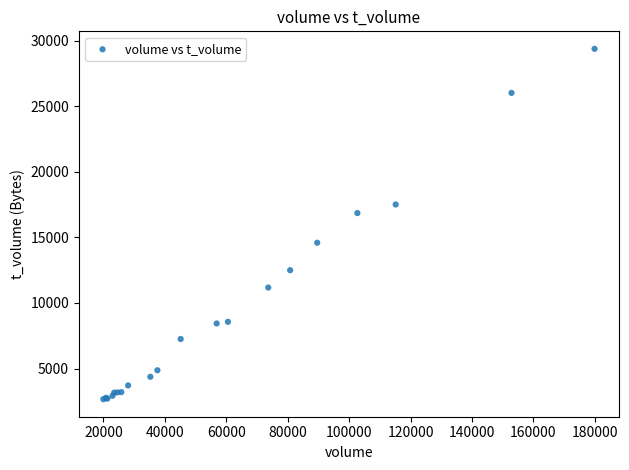

What Y value in the scatter plot is closest to 16021?

16857